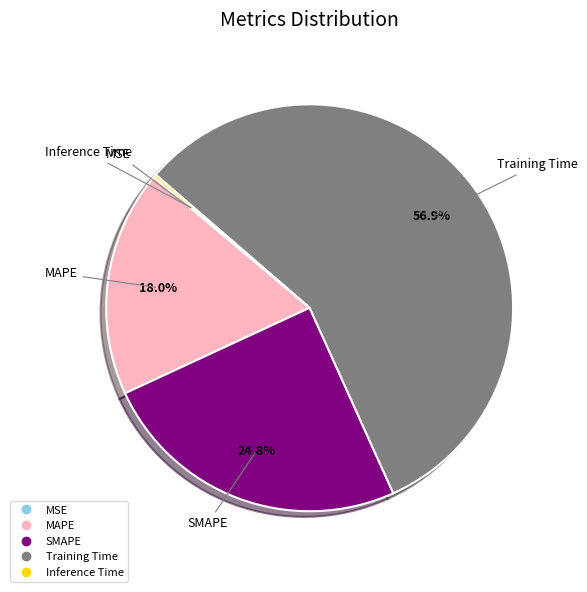

Which has a higher value, SMAPE or Training Time?

Training Time